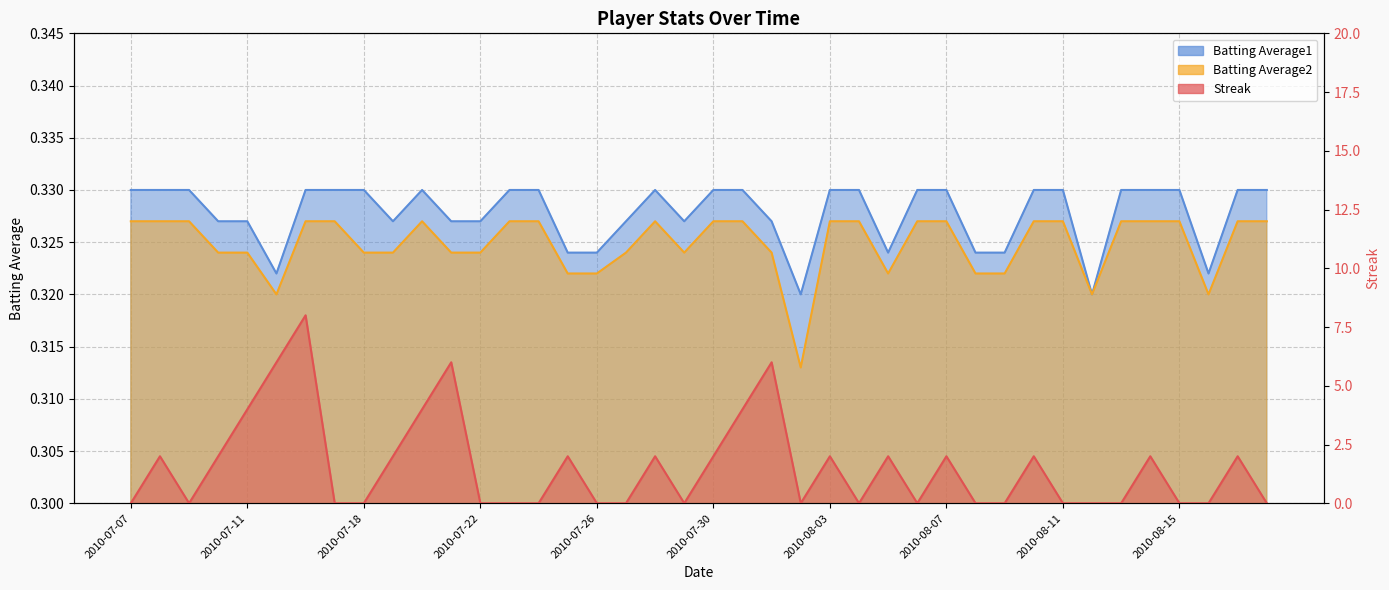

List the series in order of their peak value, lowest first.

Batting Average2, Batting Average1, Streak